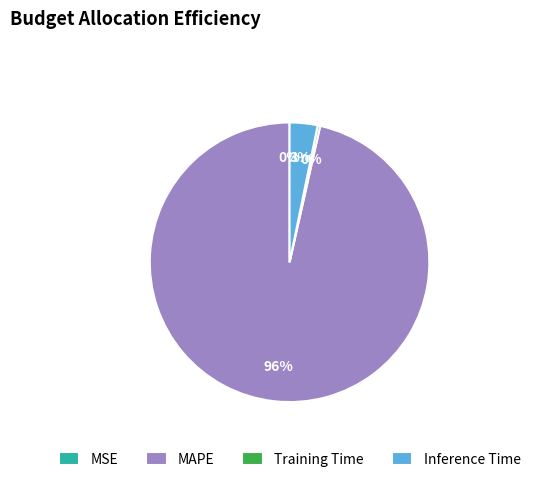

What percentage is the Inference Time slice, to the nearest percent?

3%